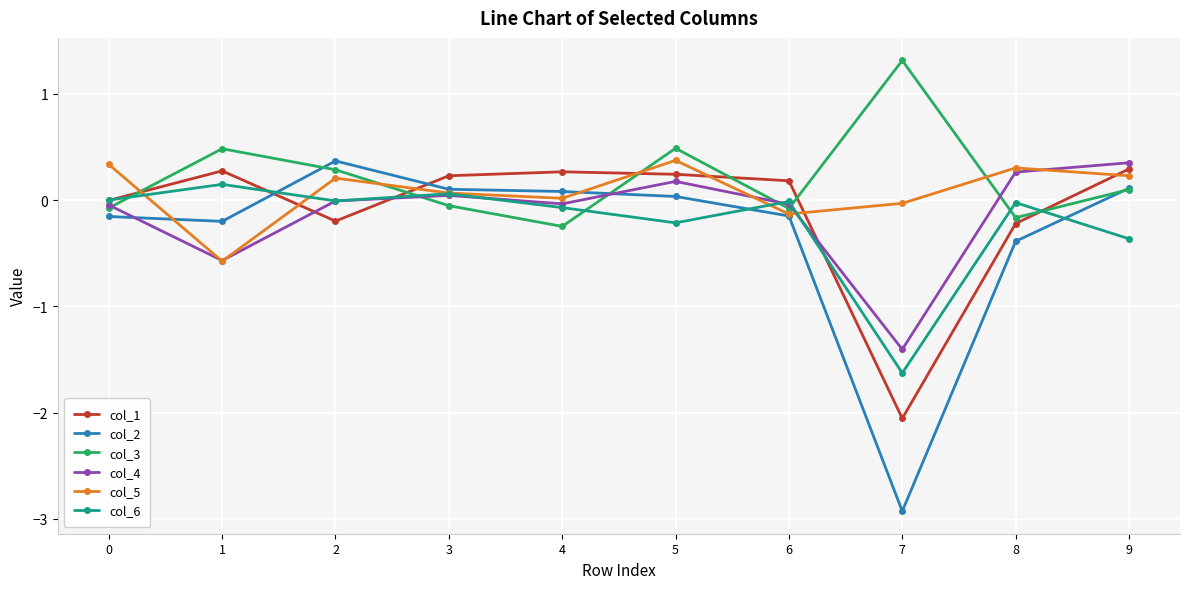

What is the total value across all series at 1?

-0.4